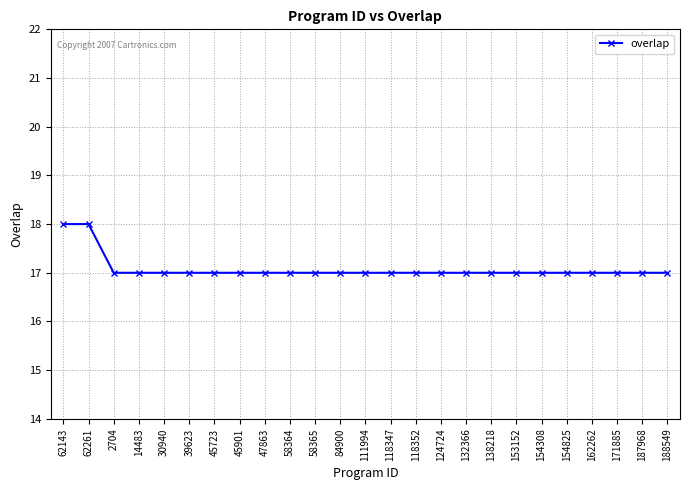

What is the greatest value displayed?

18